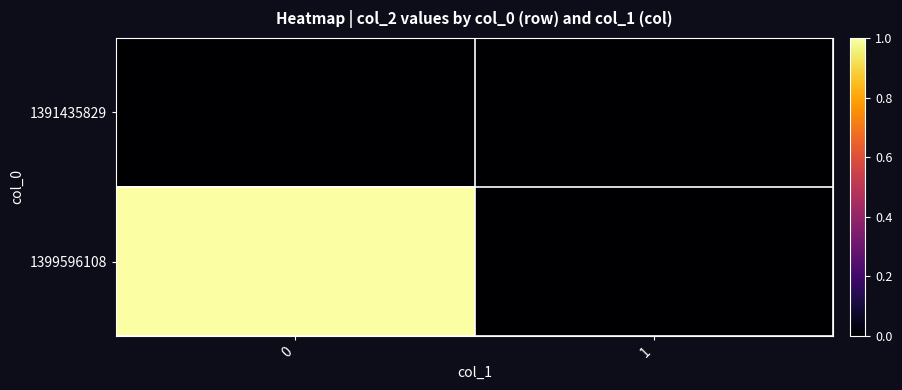

Reading left to right, extract all data points from this chart.

1391435829: 0=0	1=0
1399596108: 0=1	1=0